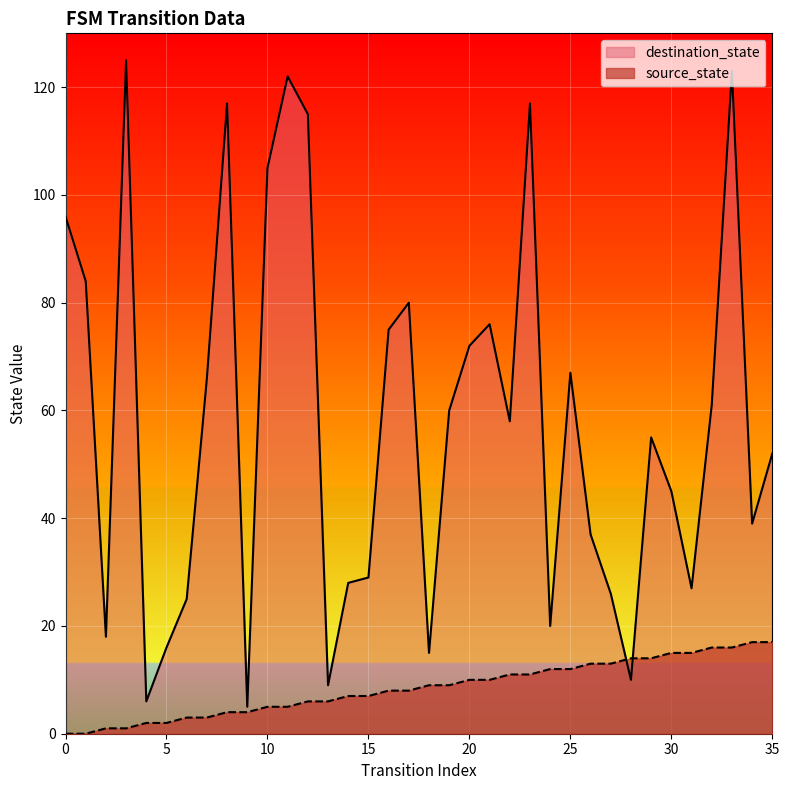

Is it true that source_state equals 12 at 24?

True